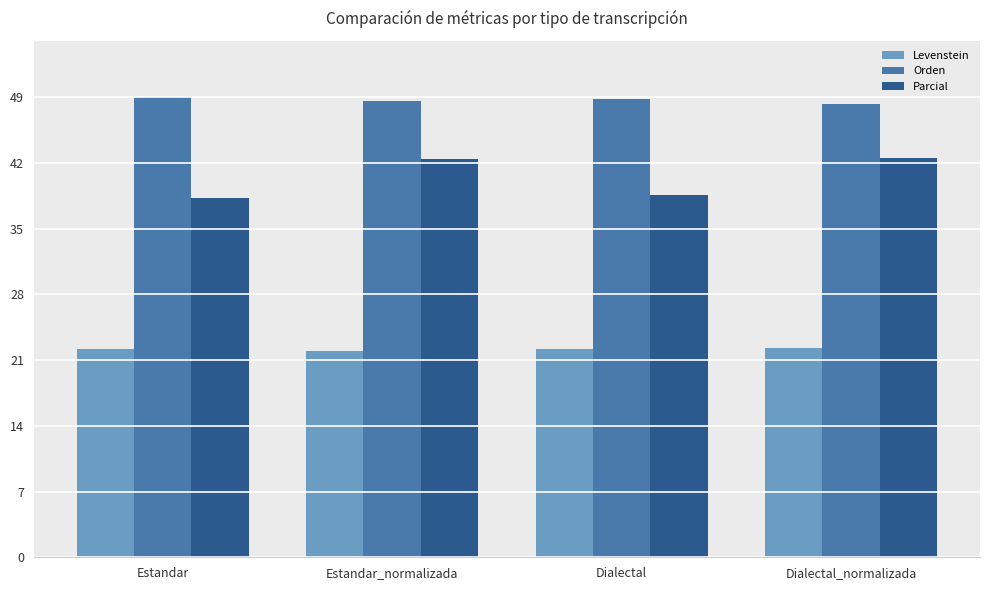

What is the difference between the highest and lowest values at Dialectal_normalizada?

26.1